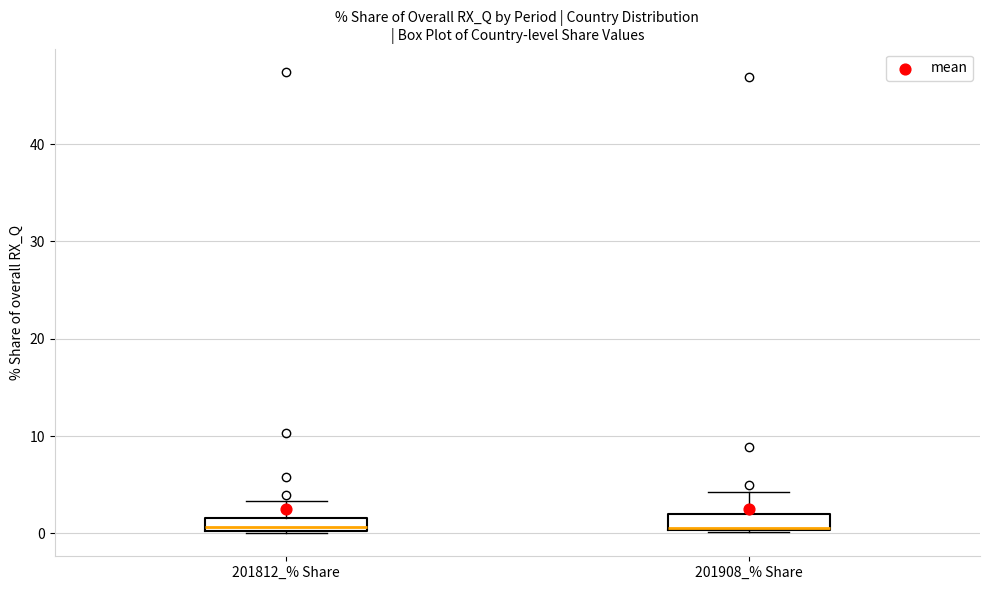

Where does the median line of the box for 201908_% Share sit on the y-axis? The values are not printed on the chart, so give them approximately, as read against the axis.

1